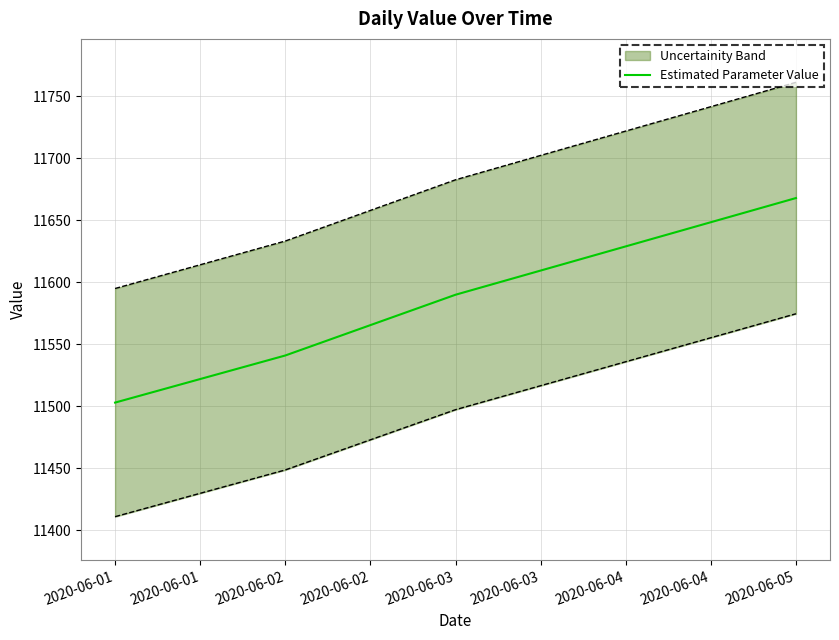

Rank the categories by Estimated Parameter Value value from lowest to highest.

2020-06-01, 2020-06-02, 2020-06-03, 2020-06-04, 2020-06-05